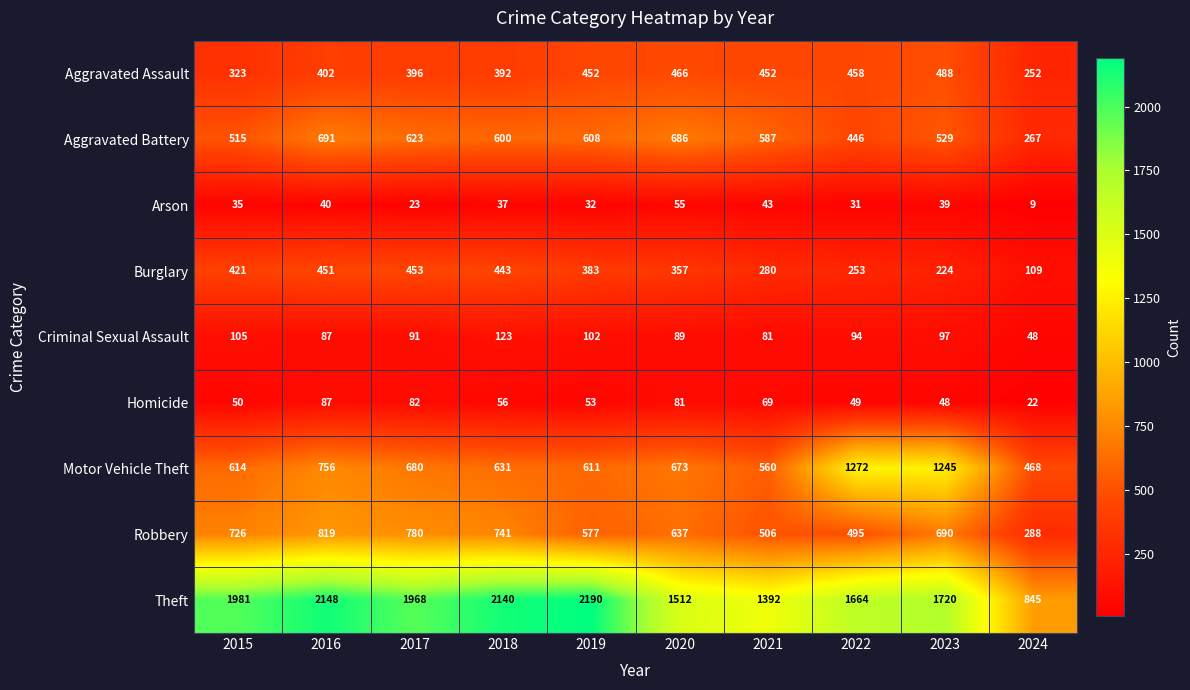

What is the total value across all series at 2016?

5481